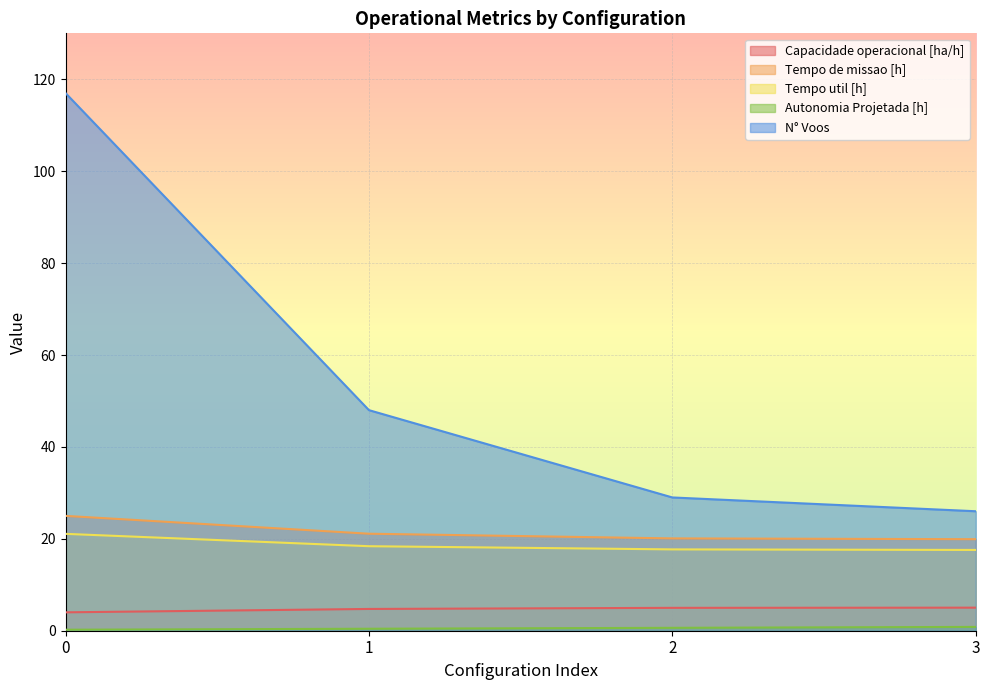

True or false: N° Voos has more than 0 interior local peaks.

False